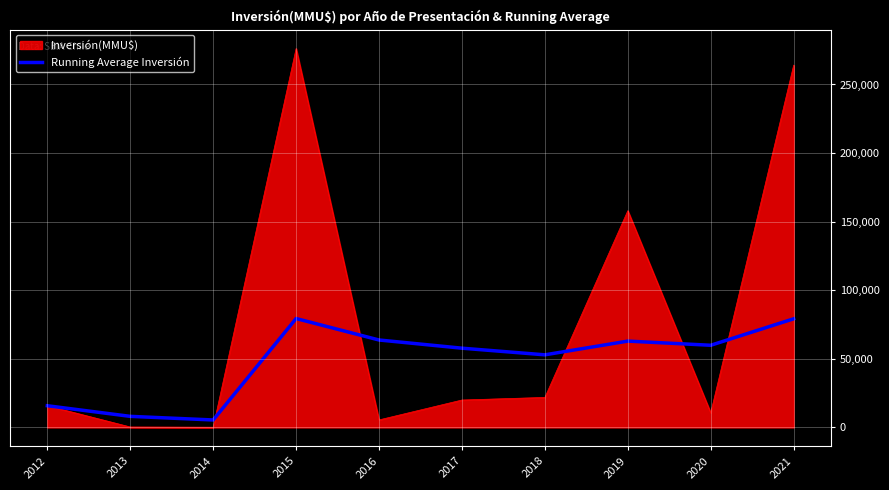

The value of Running Average Inversión at 2012 is 15831. True or false?

True